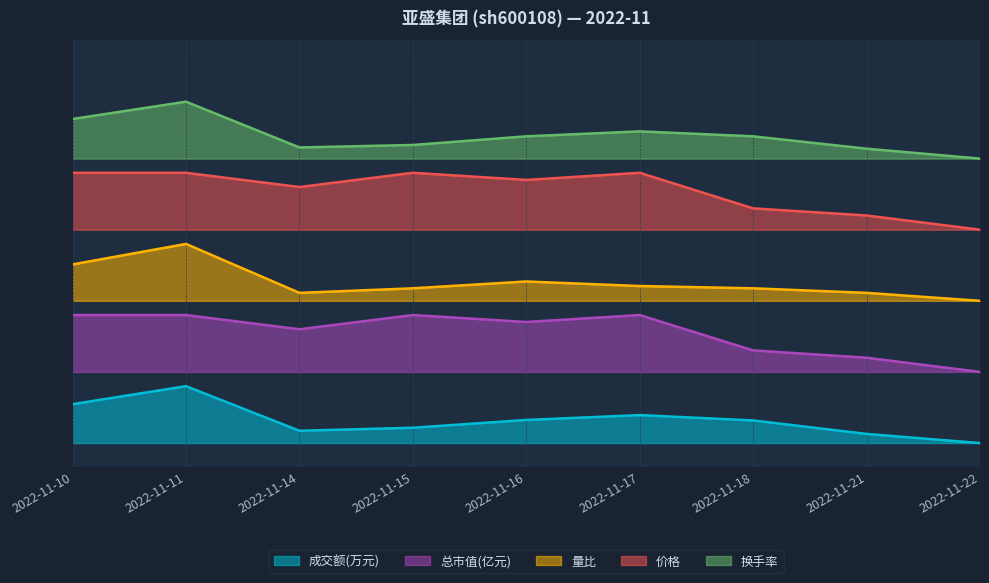

Reading left to right, extract all data points from this chart.

成交额(万元): 0.1	0.1	0.0	0.0	0.0	0.1	0.0	0.0	0.0
总市值(亿元): 0.3	0.3	0.2	0.3	0.3	0.3	0.2	0.2	0.1
量比: 0.4	0.4	0.3	0.3	0.3	0.3	0.3	0.3	0.3
价格: 0.6	0.6	0.5	0.6	0.6	0.6	0.5	0.5	0.5
换手率: 0.7	0.7	0.6	0.6	0.6	0.7	0.6	0.6	0.6